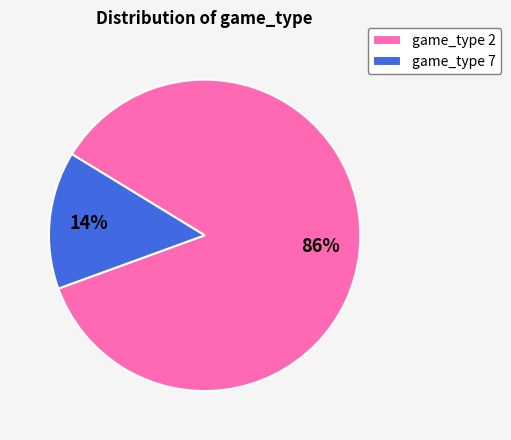

What is the smallest slice in the pie chart?

game_type 7